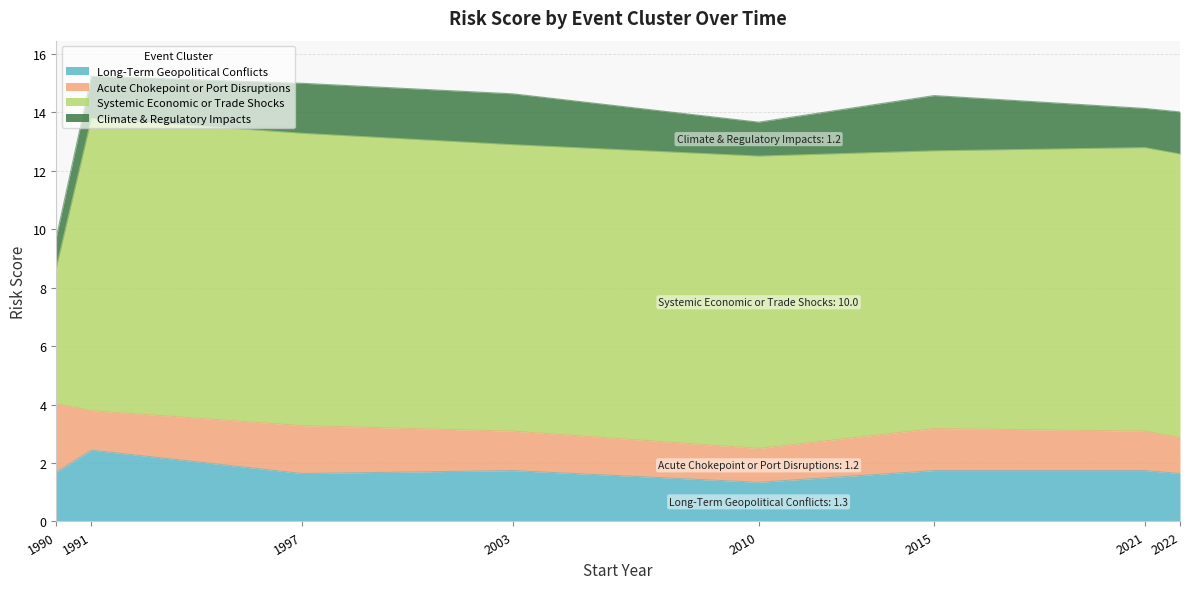

Which series has the widest spread of values?

Systemic Economic or Trade Shocks